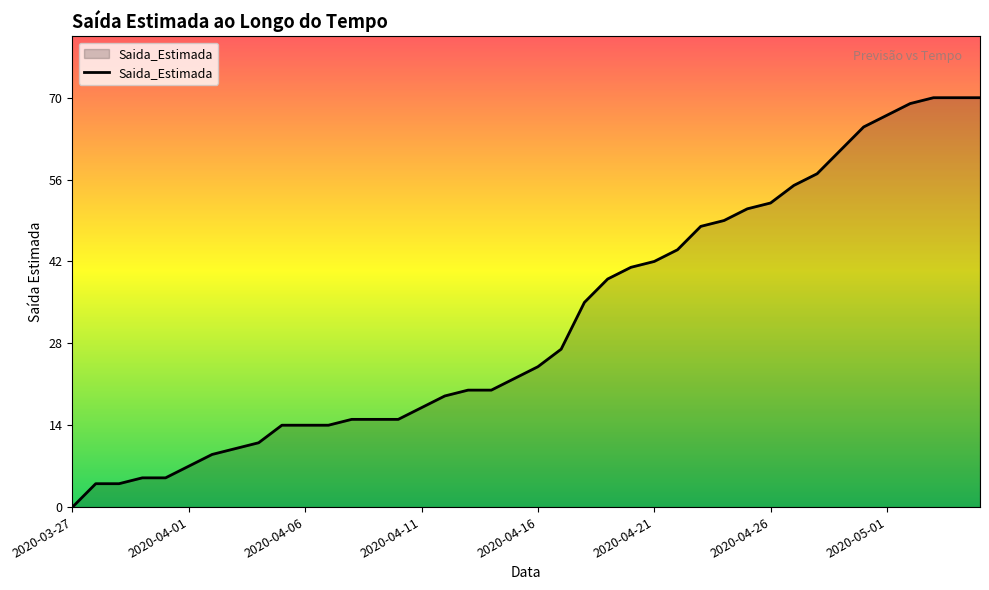

What is the maximum value shown in the chart?

70